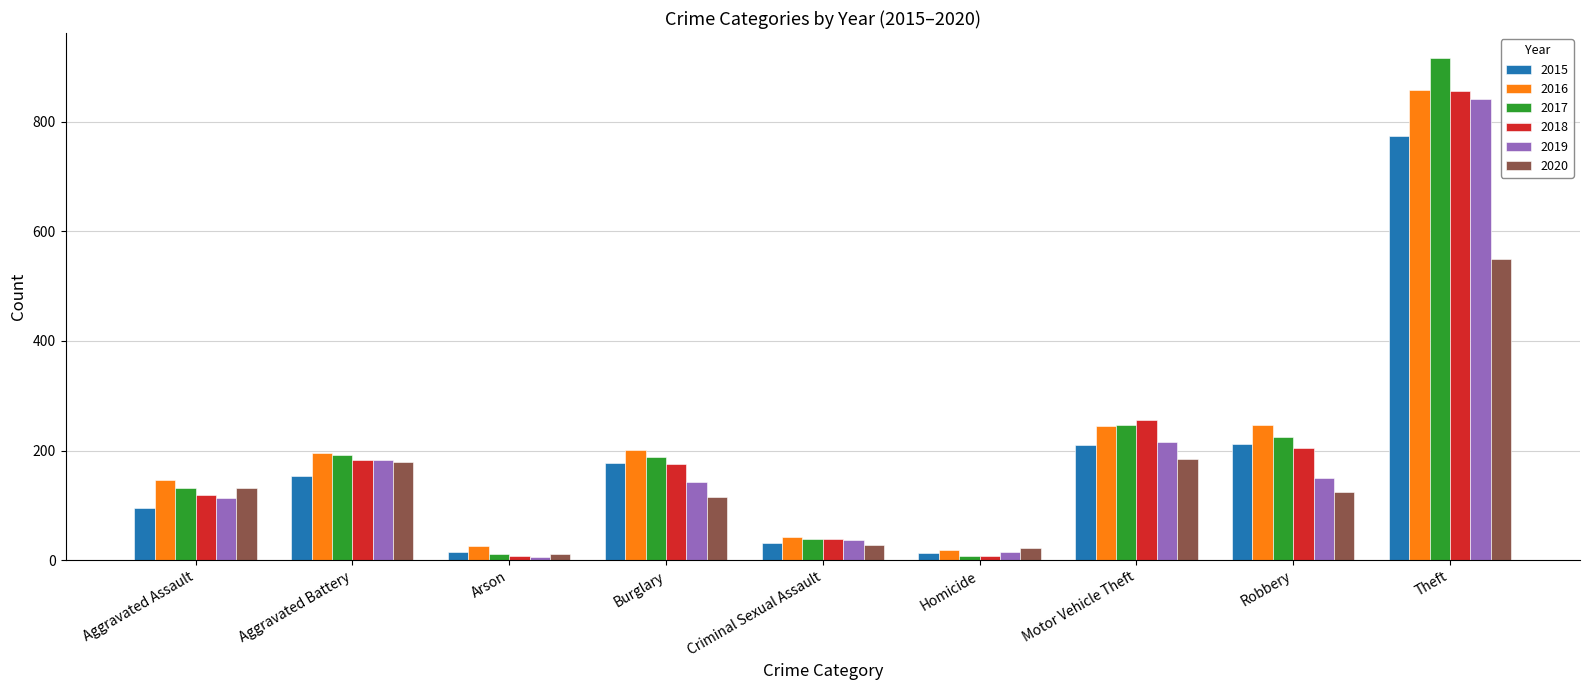

What is the approximate value of 2017 at Robbery, to the nearest 100?

200